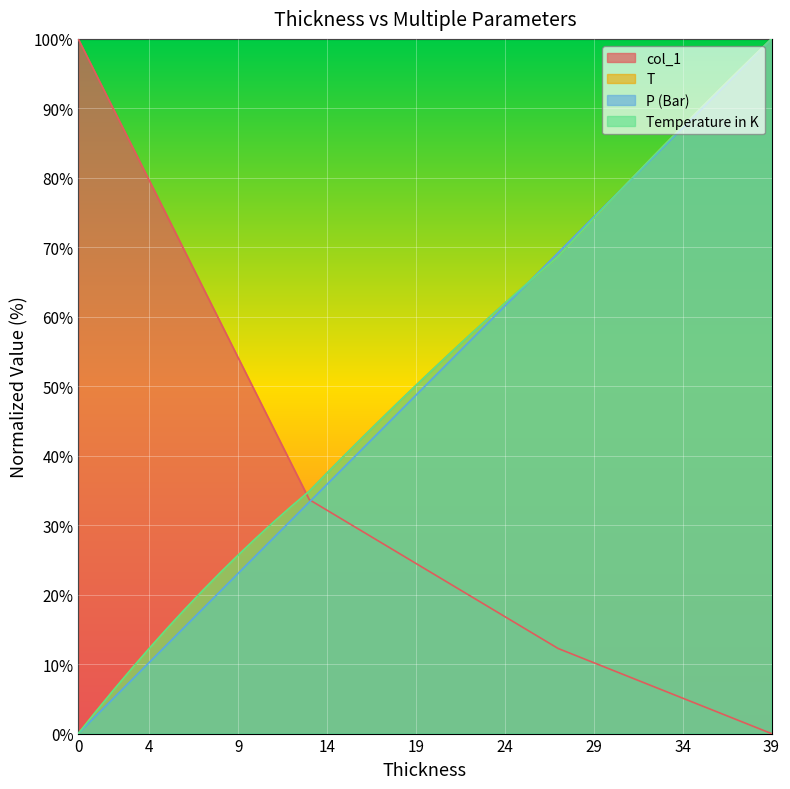

Rank the series at 30 from lowest to highest value.

col_1, T, Temperature in K, P (Bar)